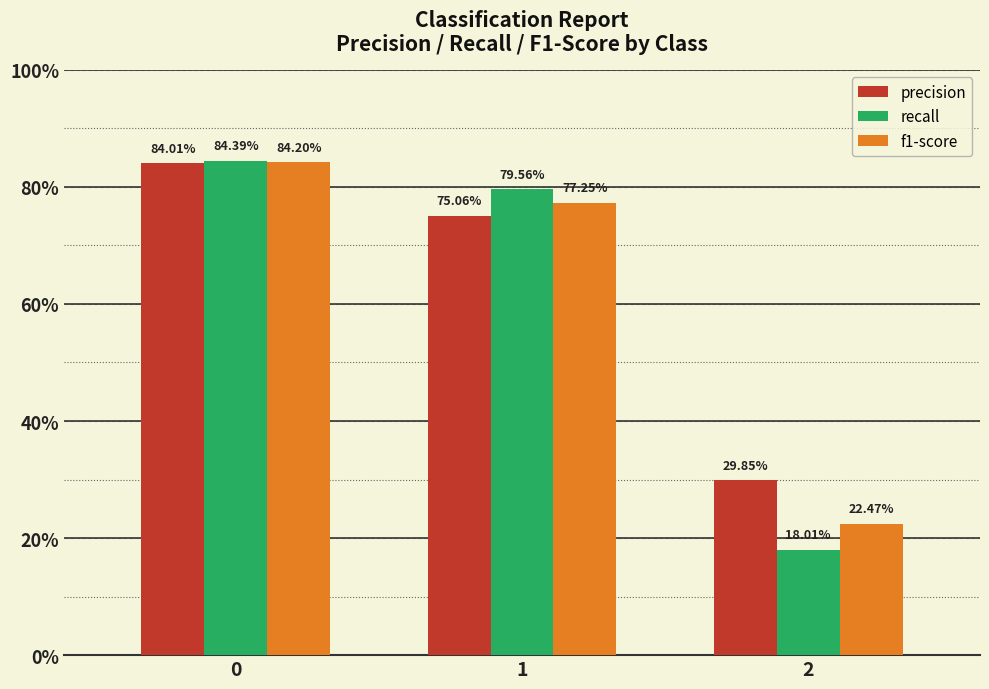

What is the value of the precision bar at the 2nd from the left?

0.8